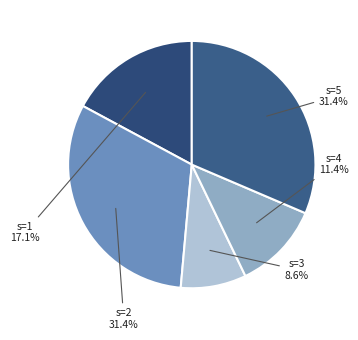

To the nearest percent, what is the difference between the s=1 and s=5 slice percentages?

14%